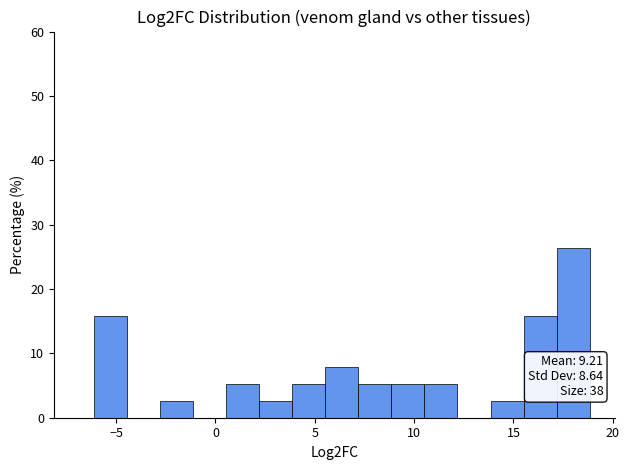

Read against the x-axis, roughly where is the centre of the tallest bar?

18.0